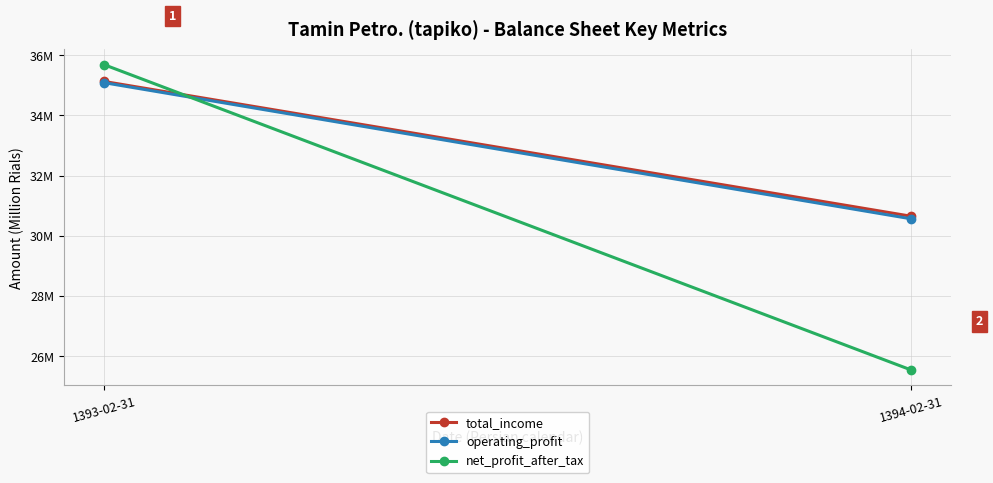

The value of net_profit_after_tax at 1394-02-31 is 7903892. True or false?

False